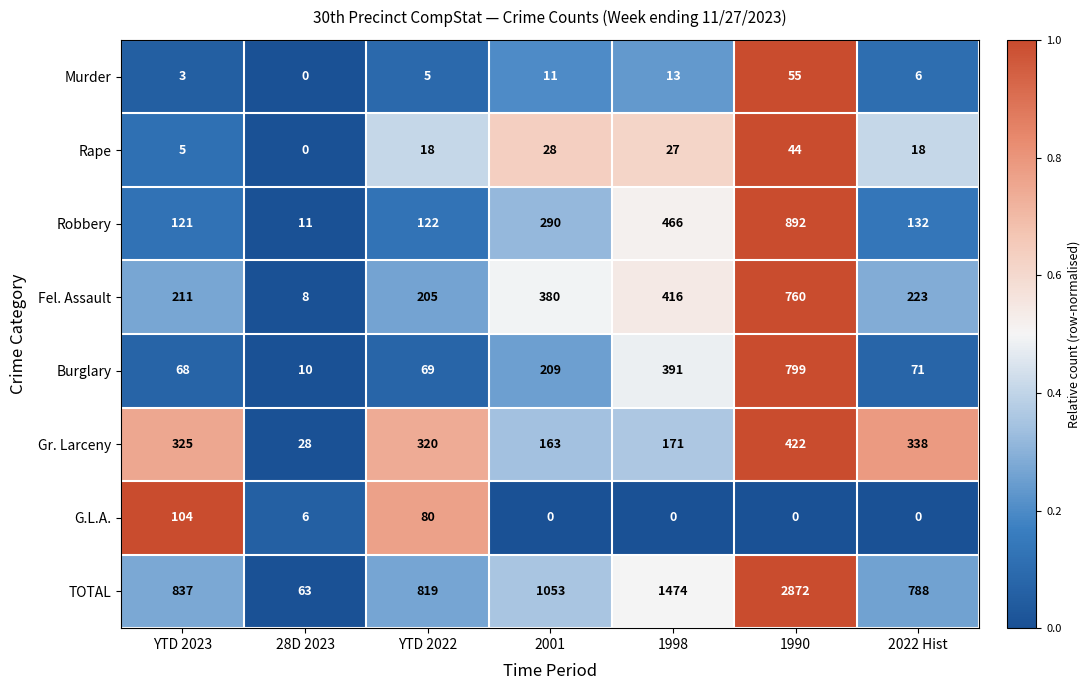

What is the spread (max minus min) of values at 2001?

1053